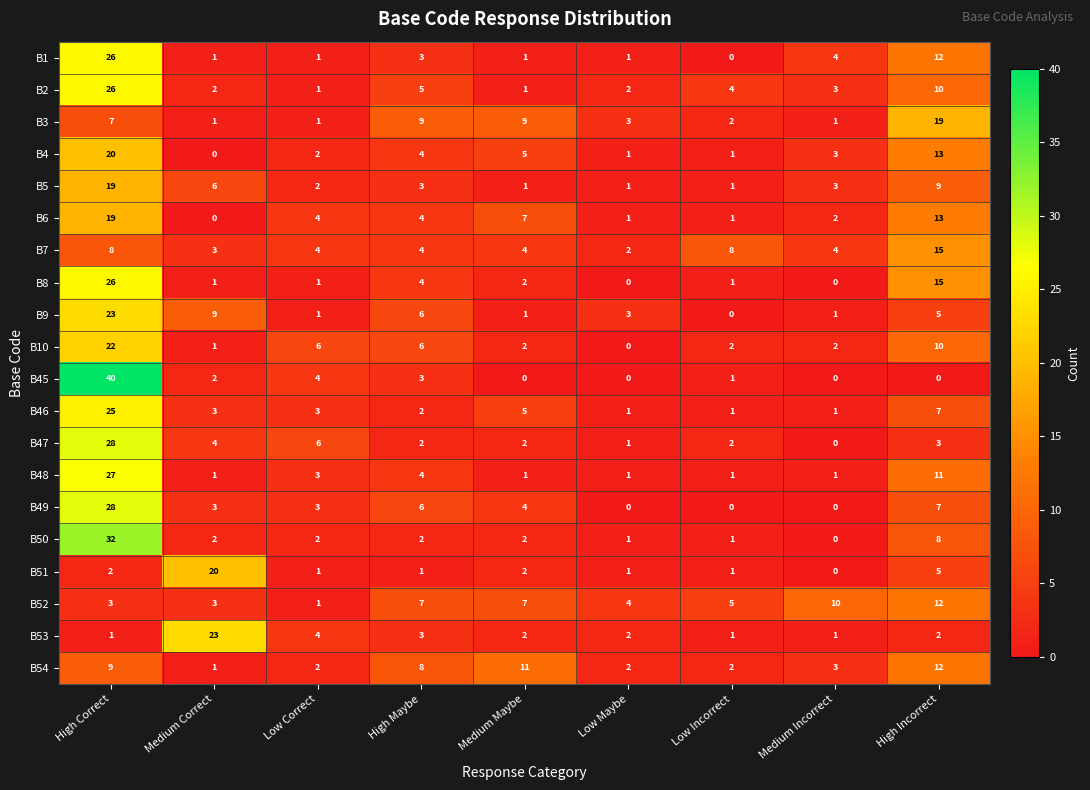

The value of B48 at Medium Maybe is 0. True or false?

False